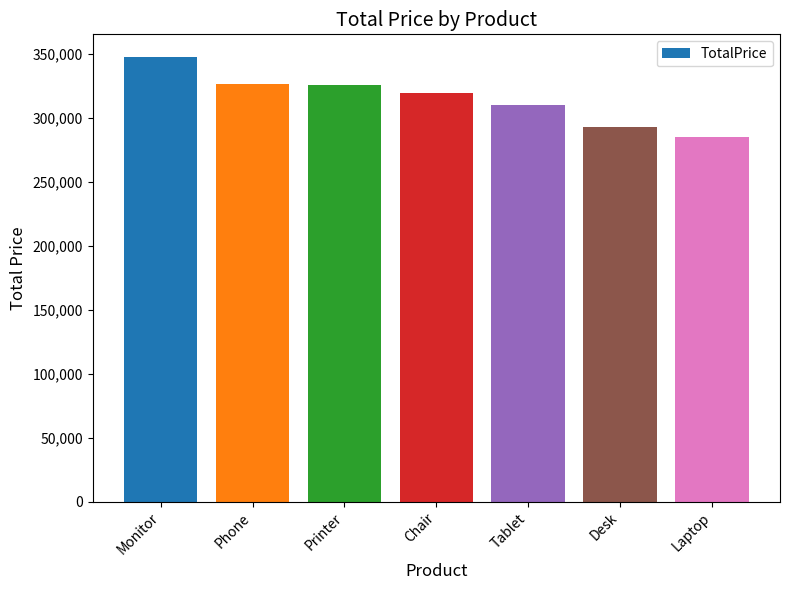

Are the bars grouped side by side (vs. stacked)?

No